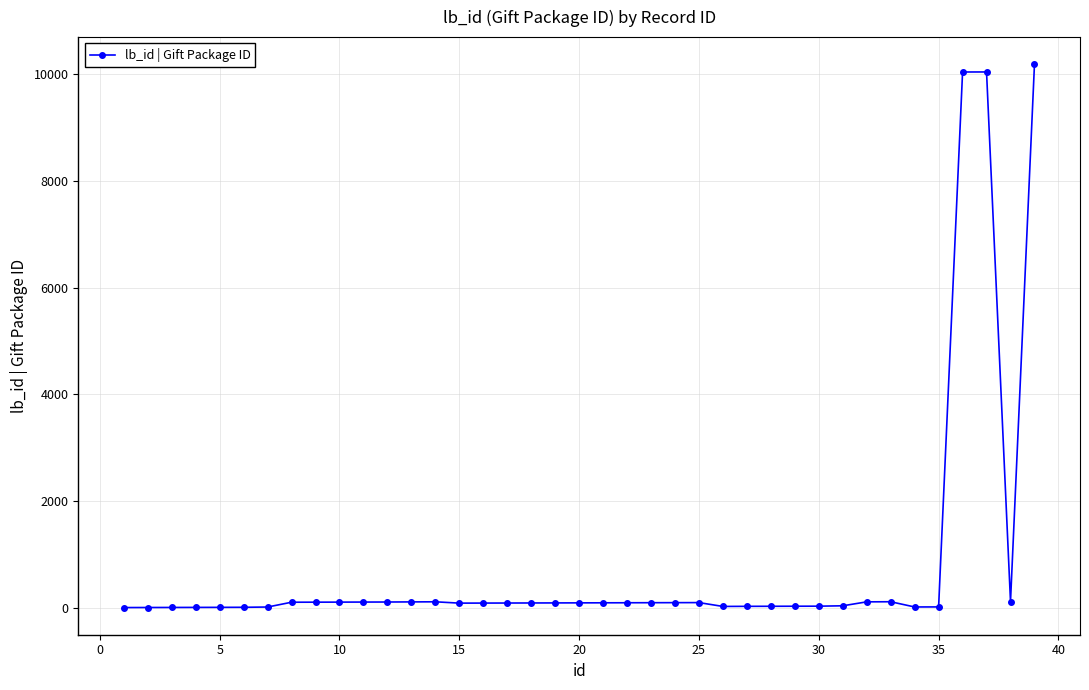

What is the difference between the maximum and minimum values?

10188